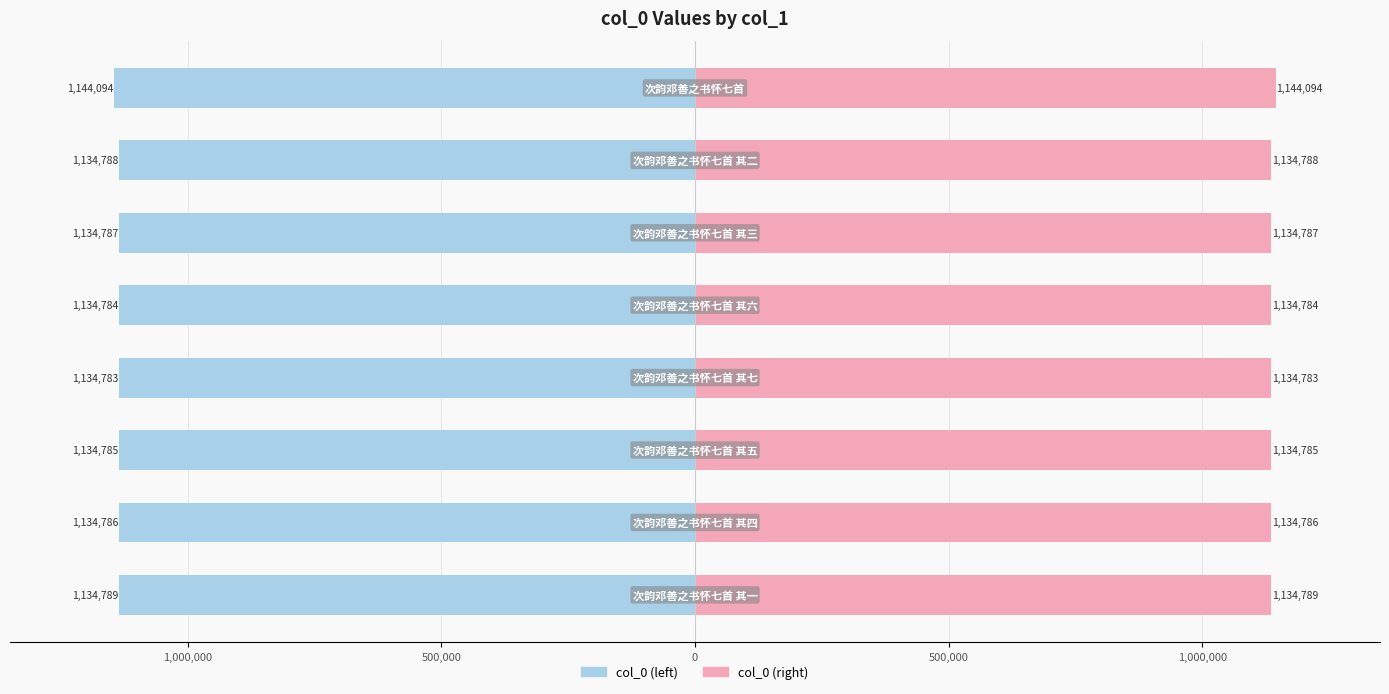

What is the minimum value for col_0 (left)?

-1144094